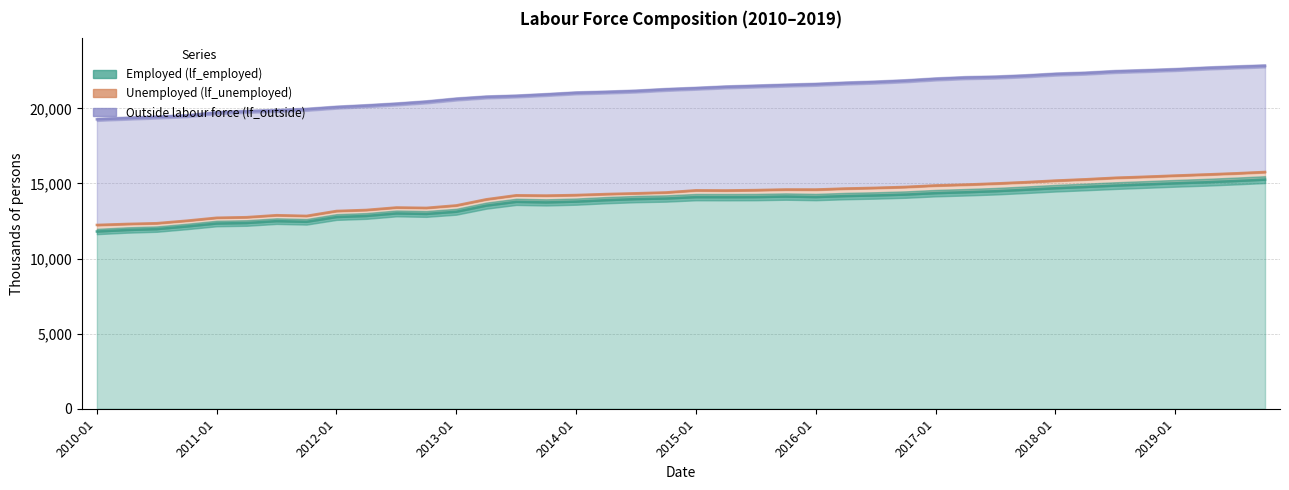

What is the difference between the highest and lowest values at 2012-10?

12566.2